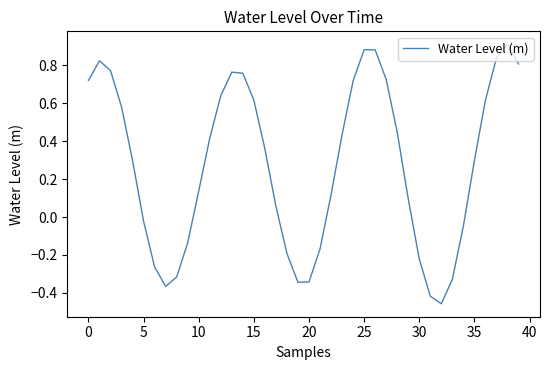

What is the difference between the maximum and minimum values?

1.4